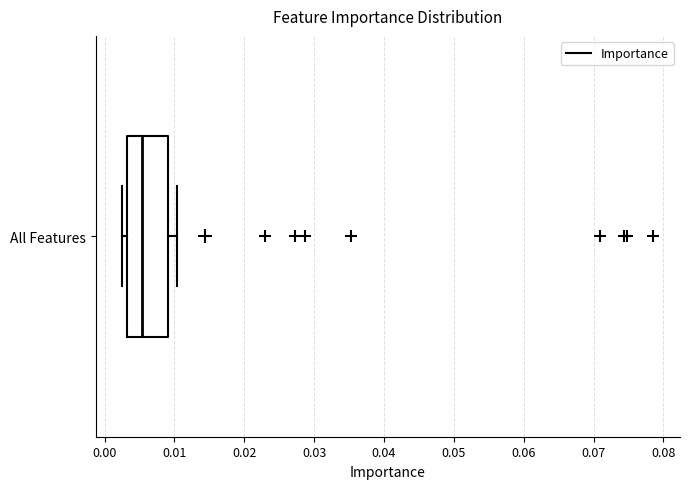

Where is the right edge of the box for All Features on the x-axis? The values are not printed on the chart, so give them approximately, as read against the axis.

0.009